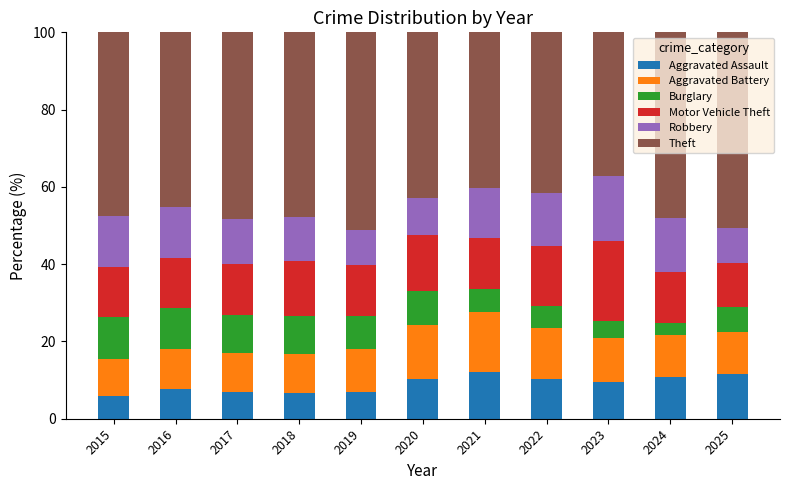

What is the total value across all series at 2019?

100.0